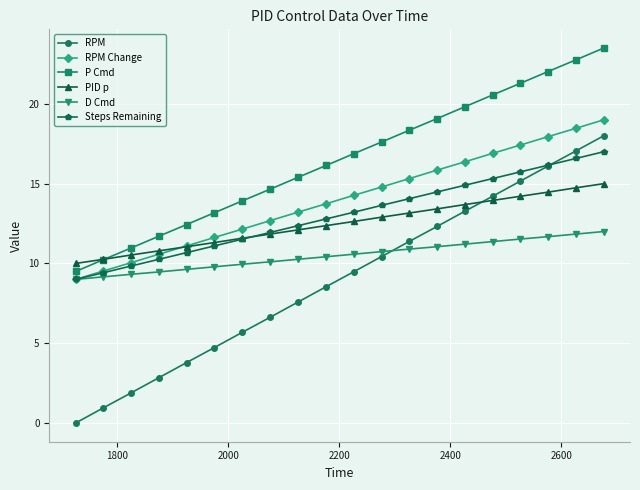

Which series has the largest total across all categories?

P Cmd